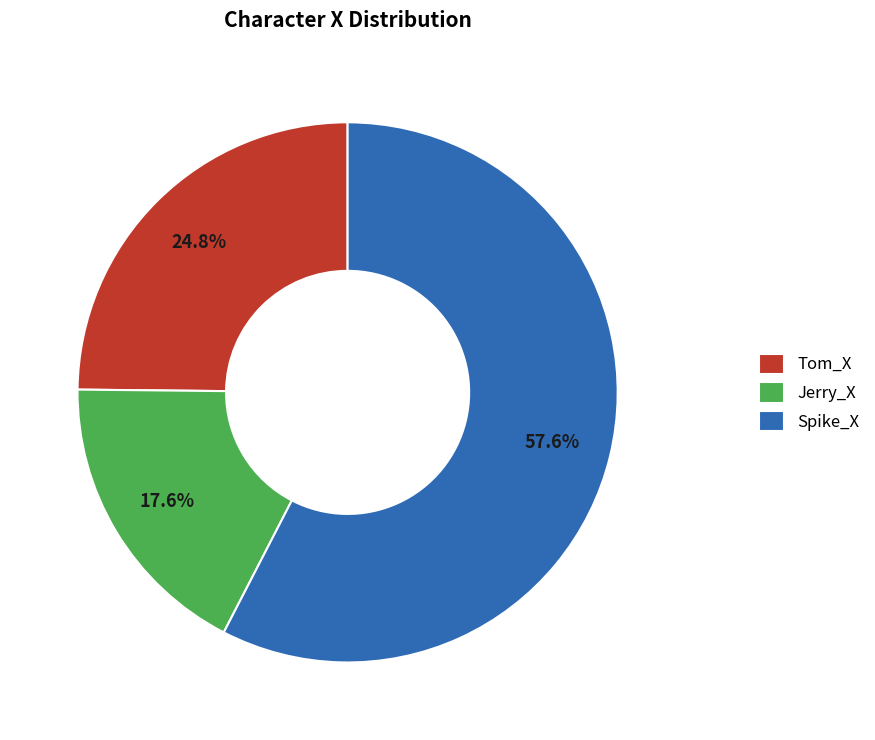

What percentage do Jerry_X and Tom_X together represent?

42.4%